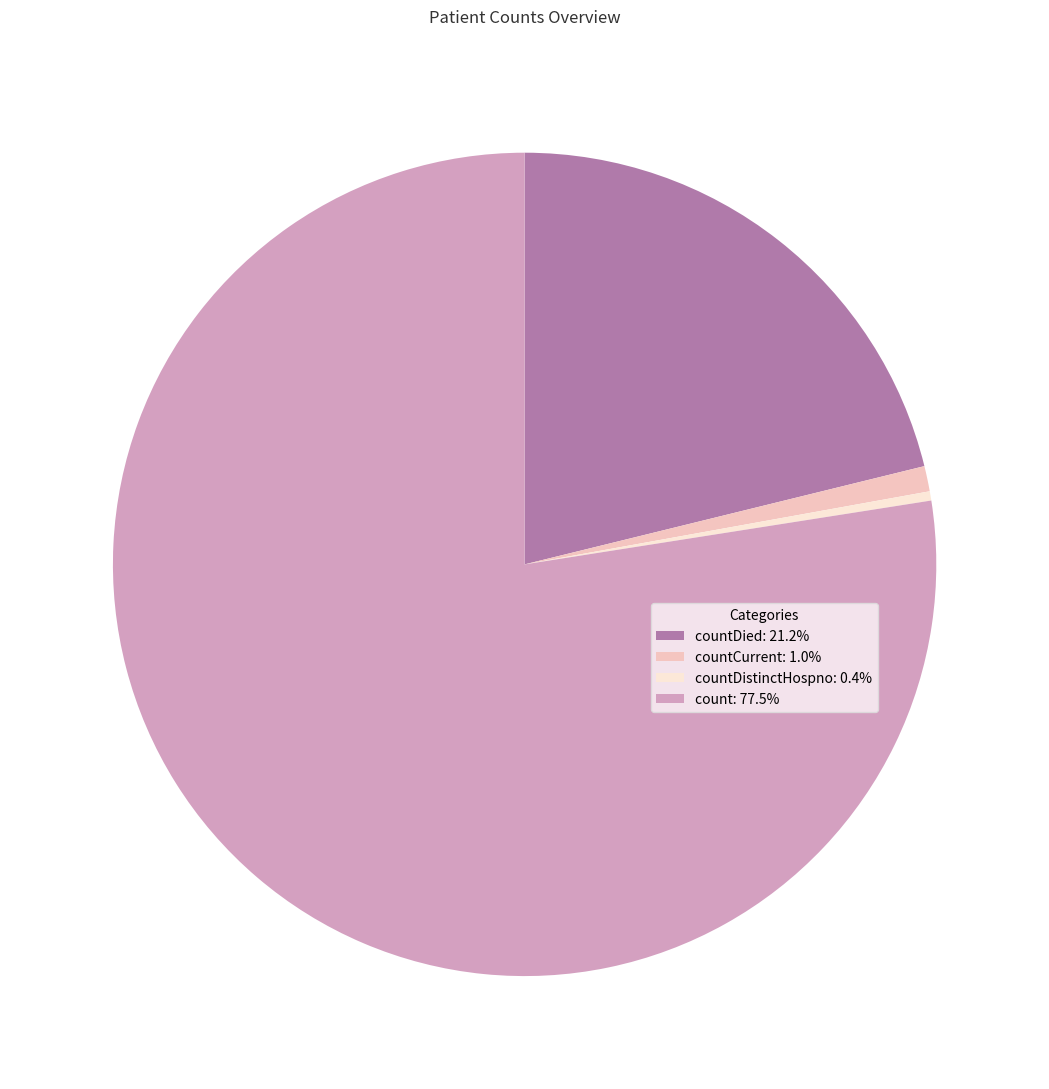

Do countCurrent: 1.0% and count: 77.5% together represent more than half of the pie?

Yes